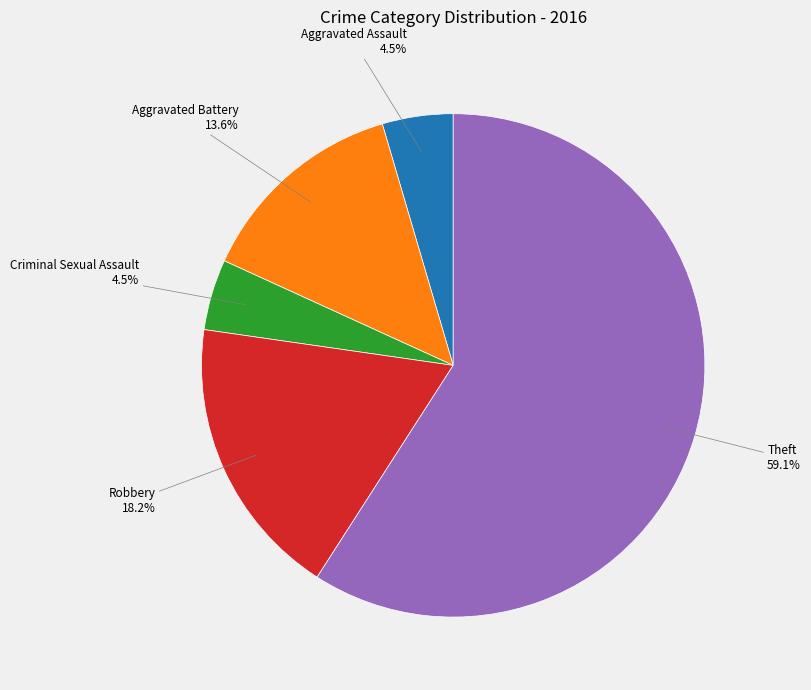

Which slice is the largest?

Theft